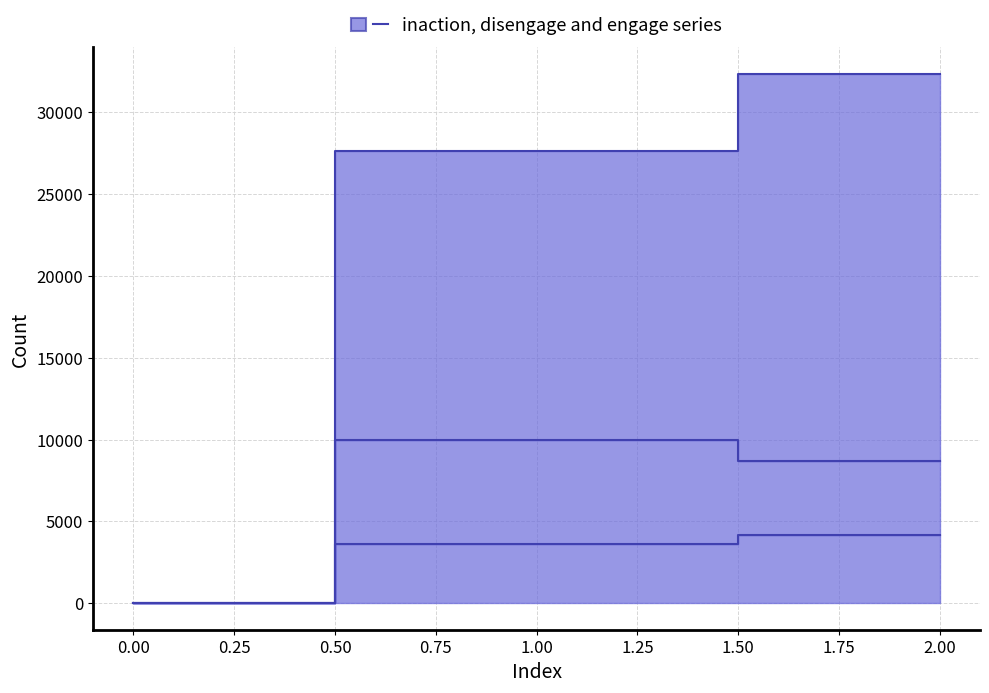

At 2, list the series in order from largest to smallest.

engage, disengage, inaction